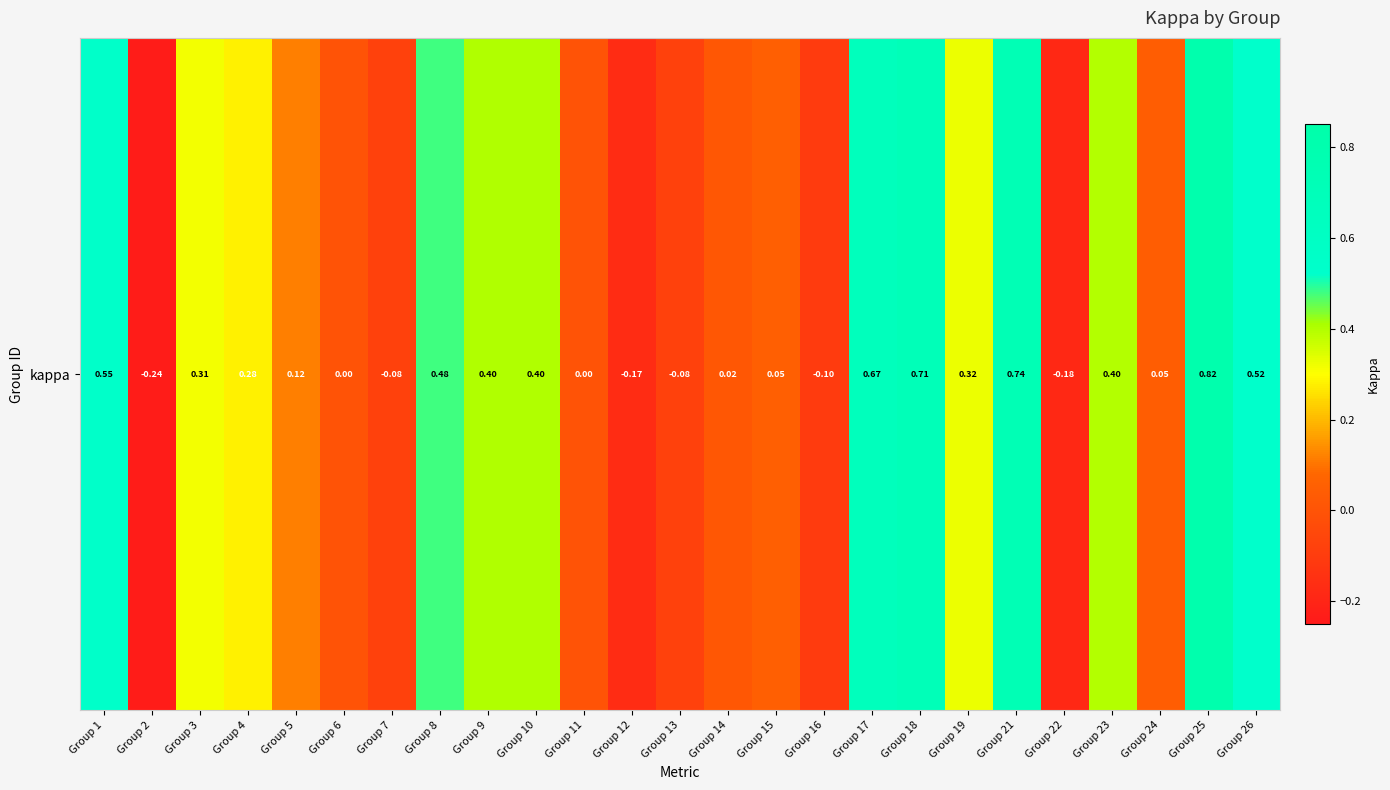

List the labels in order of value, largest first.

Group 25, Group 21, Group 18, Group 17, Group 1, Group 26, Group 8, Group 9, Group 10, Group 23, Group 19, Group 3, Group 4, Group 5, Group 15, Group 24, Group 14, Group 6, Group 11, Group 7, Group 13, Group 16, Group 12, Group 22, Group 2